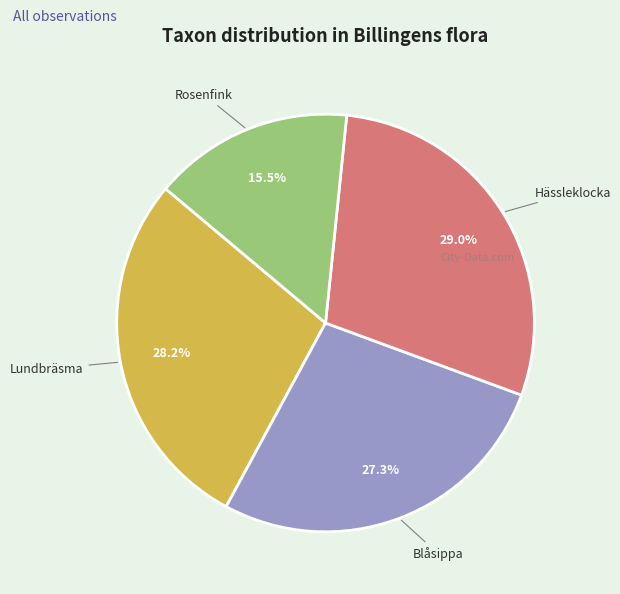

Is it true that Blåsippa is 22% of the pie?

False